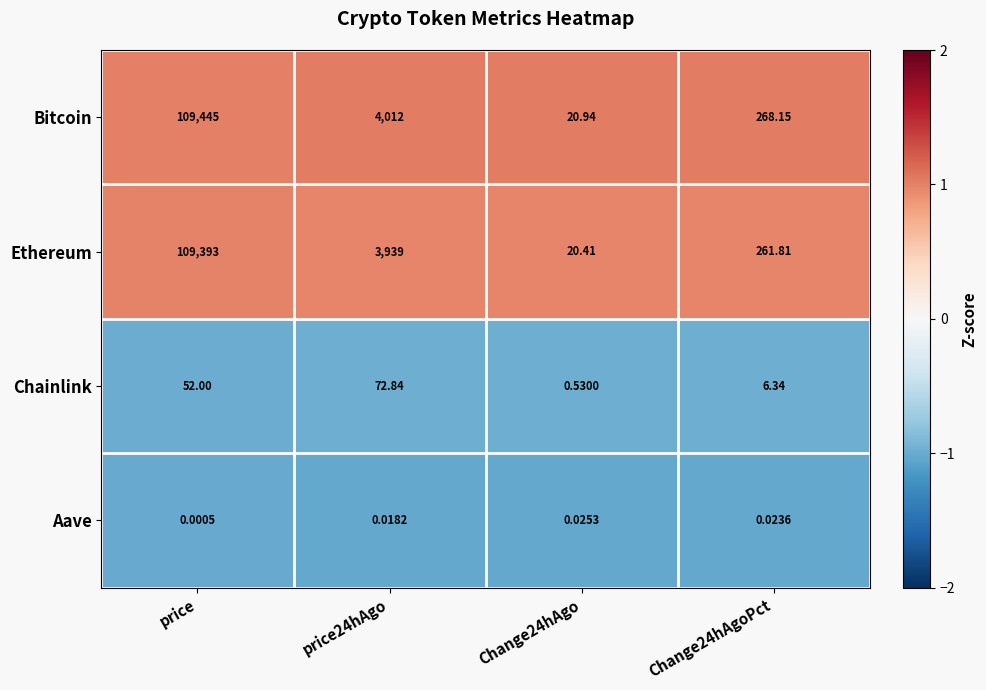

Is the value of Aave at price24hAgo greater than the value of Bitcoin at price?

No